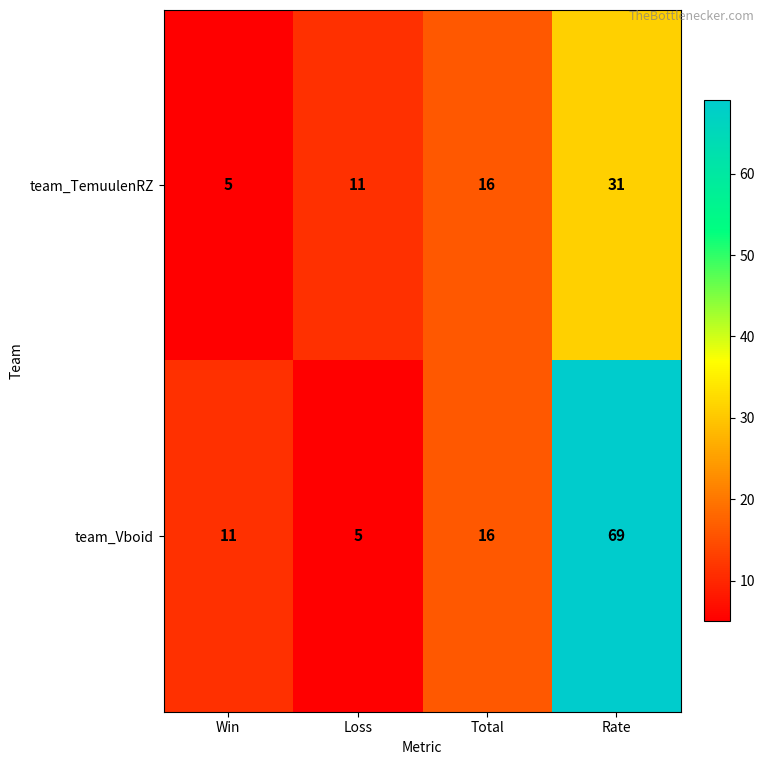

The team_TemuulenRZ series shows 16 at Total. True or false?

True